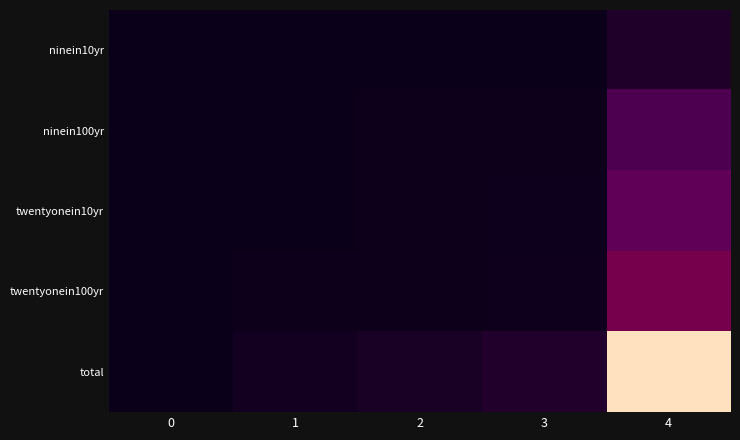

What is the difference between the highest and lowest values at 4?

1.0